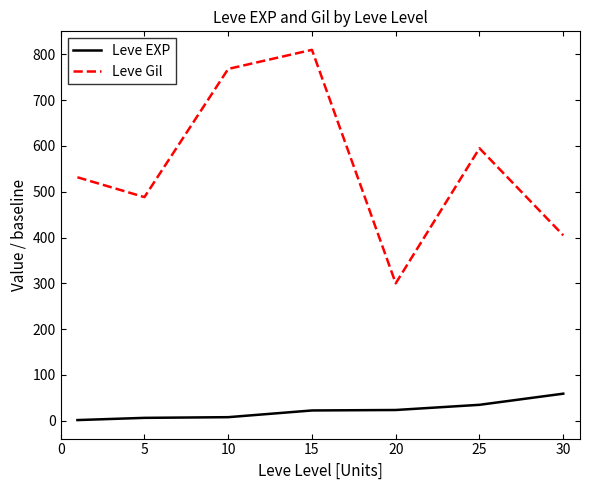

True or false: Leve EXP and Leve Gil intersect in this chart.

False